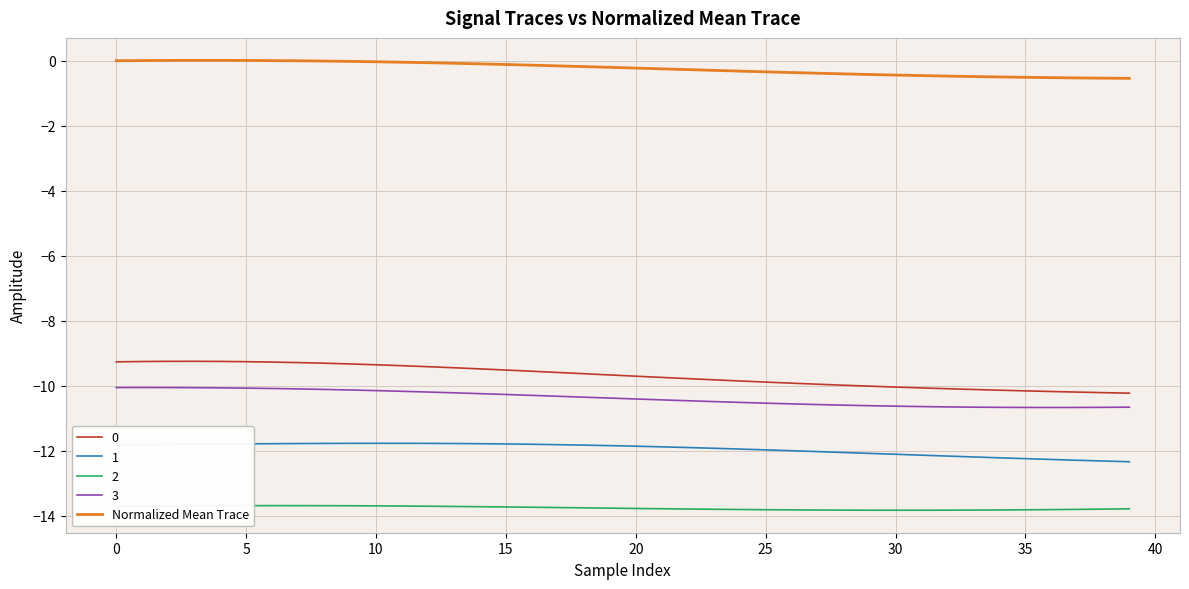

What is the minimum value shown in the chart?

-13.8